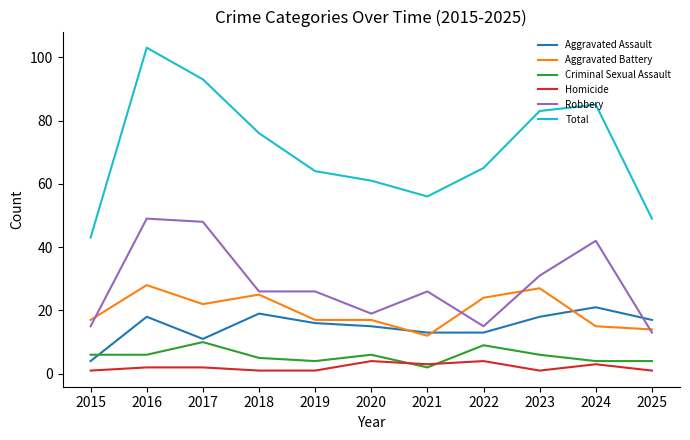

Reading left to right, list all the values displayed in this chart.

Aggravated Assault: 2015=4	2016=18	2017=11	2018=19	2019=16	2020=15	2021=13	2022=13	2023=18	2024=21	2025=17
Aggravated Battery: 2015=17	2016=28	2017=22	2018=25	2019=17	2020=17	2021=12	2022=24	2023=27	2024=15	2025=14
Criminal Sexual Assault: 2015=6	2016=6	2017=10	2018=5	2019=4	2020=6	2021=2	2022=9	2023=6	2024=4	2025=4
Homicide: 2015=1	2016=2	2017=2	2018=1	2019=1	2020=4	2021=3	2022=4	2023=1	2024=3	2025=1
Robbery: 2015=15	2016=49	2017=48	2018=26	2019=26	2020=19	2021=26	2022=15	2023=31	2024=42	2025=13
Total: 2015=43	2016=103	2017=93	2018=76	2019=64	2020=61	2021=56	2022=65	2023=83	2024=85	2025=49